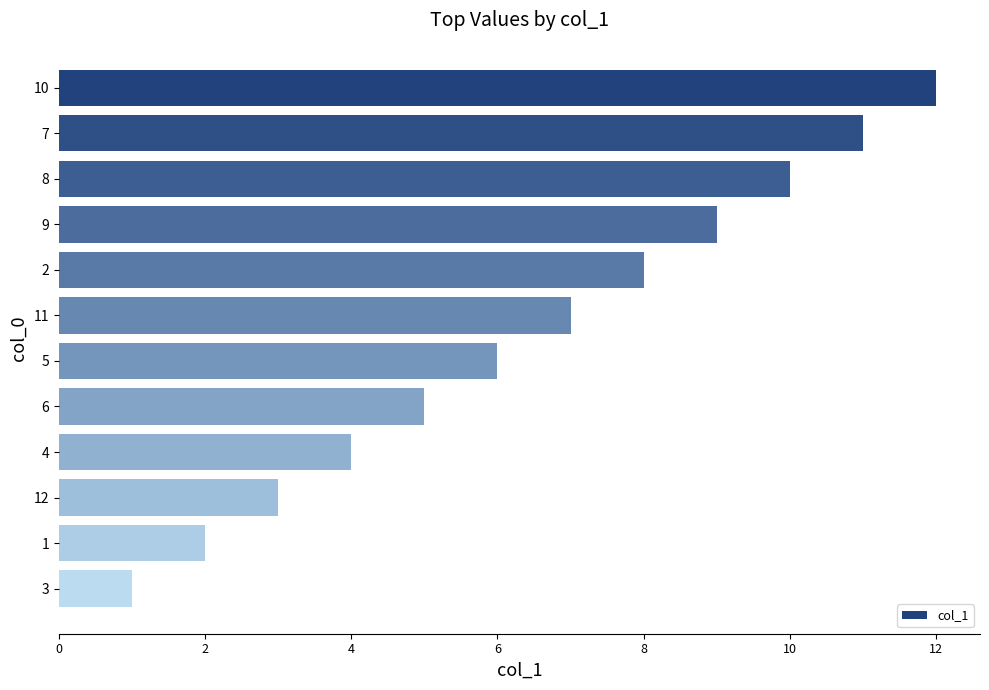

How many bars are there in total?

12